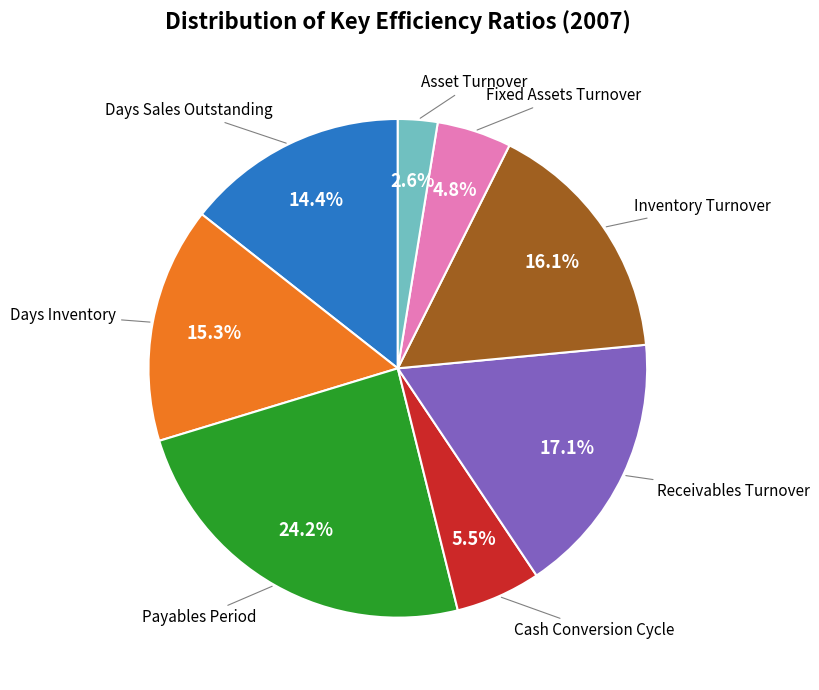

Is there any slice that represents more than half of the pie?

No